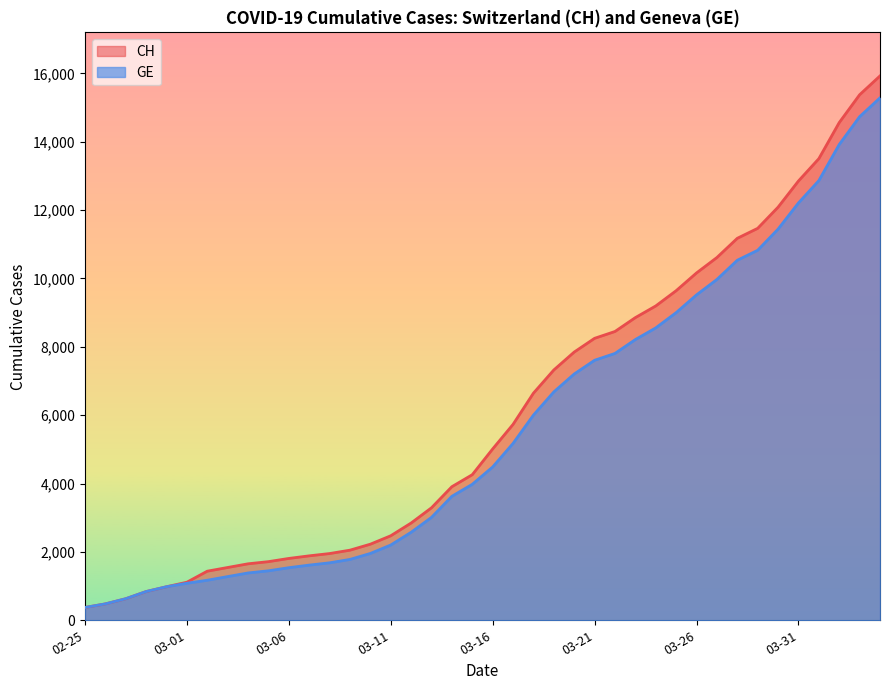

Count the number of data series in this chart.

2